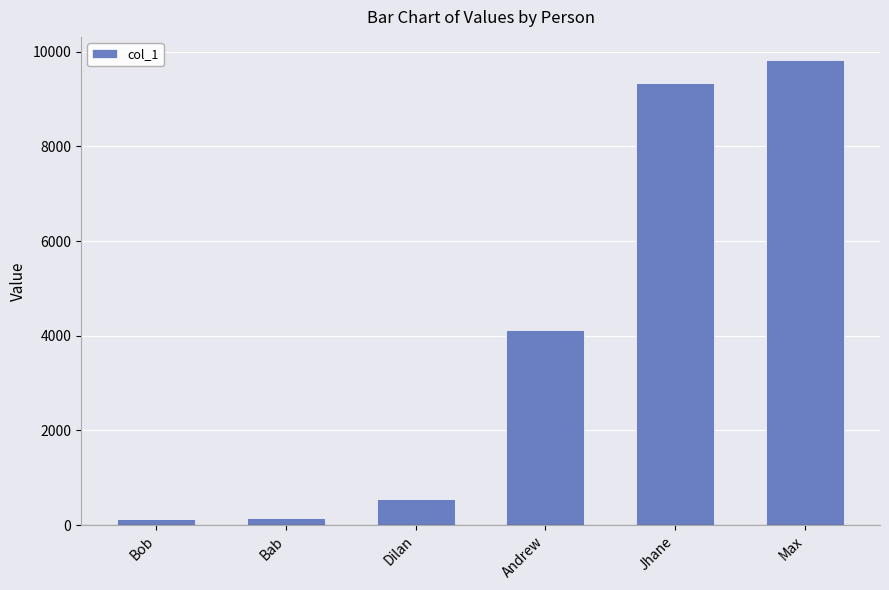

True or false: the data shows 9343 at Jhane.

True